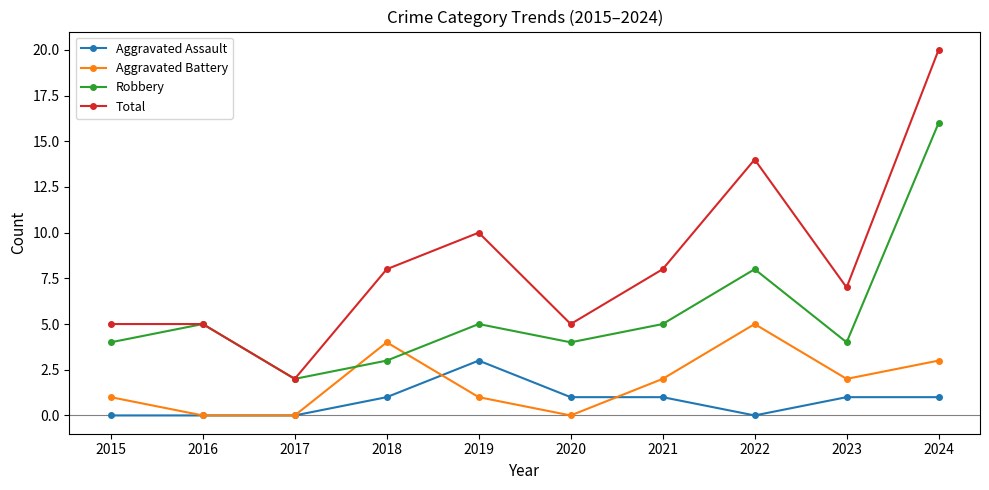

The value of Robbery at 2020 is 4. True or false?

True